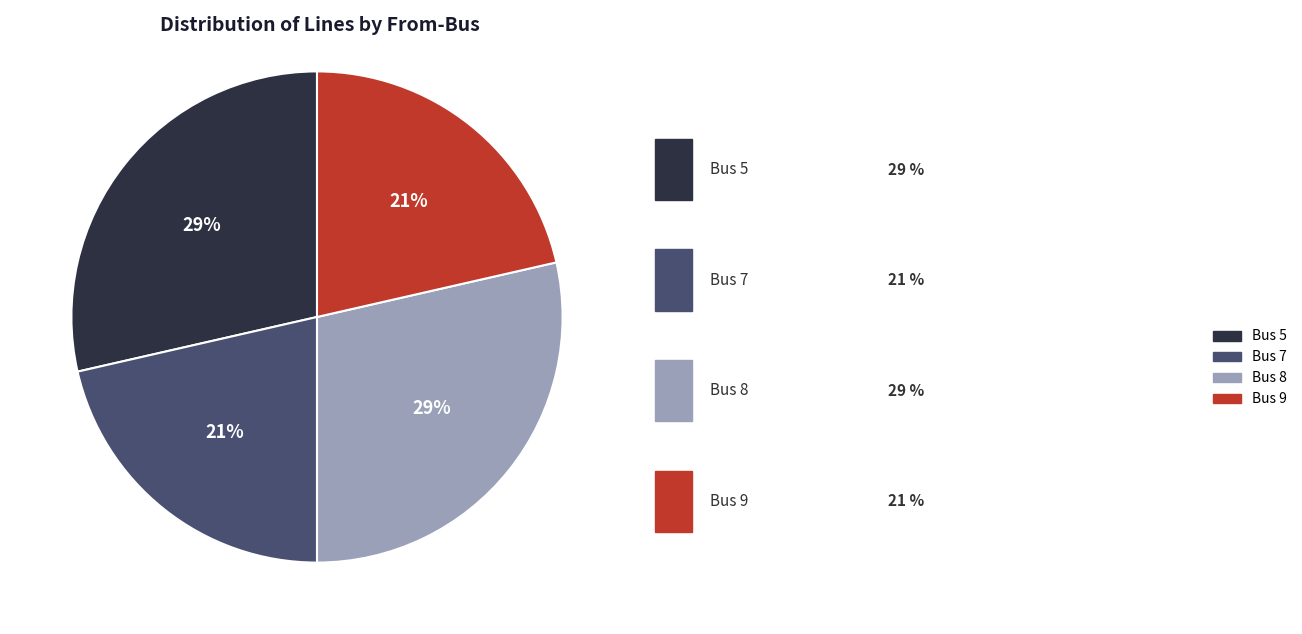

True or false: Bus 9 accounts for 36% of the total.

False